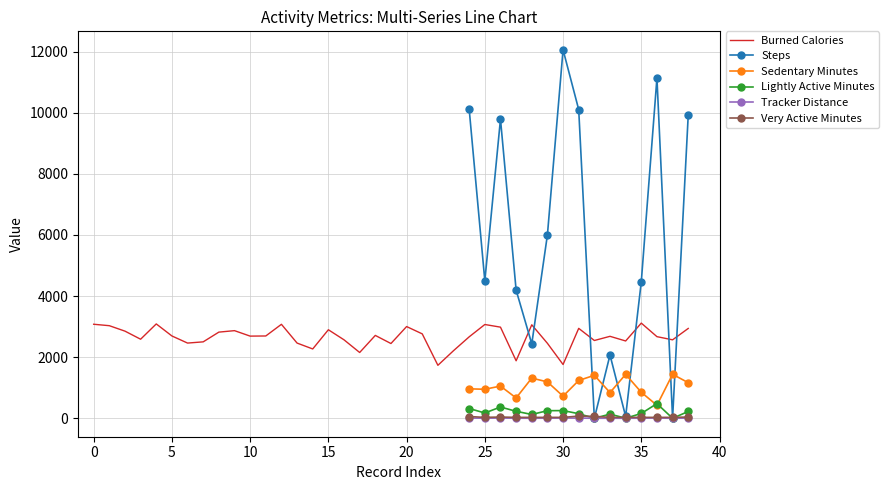

Where is the first local minimum for Steps?

25